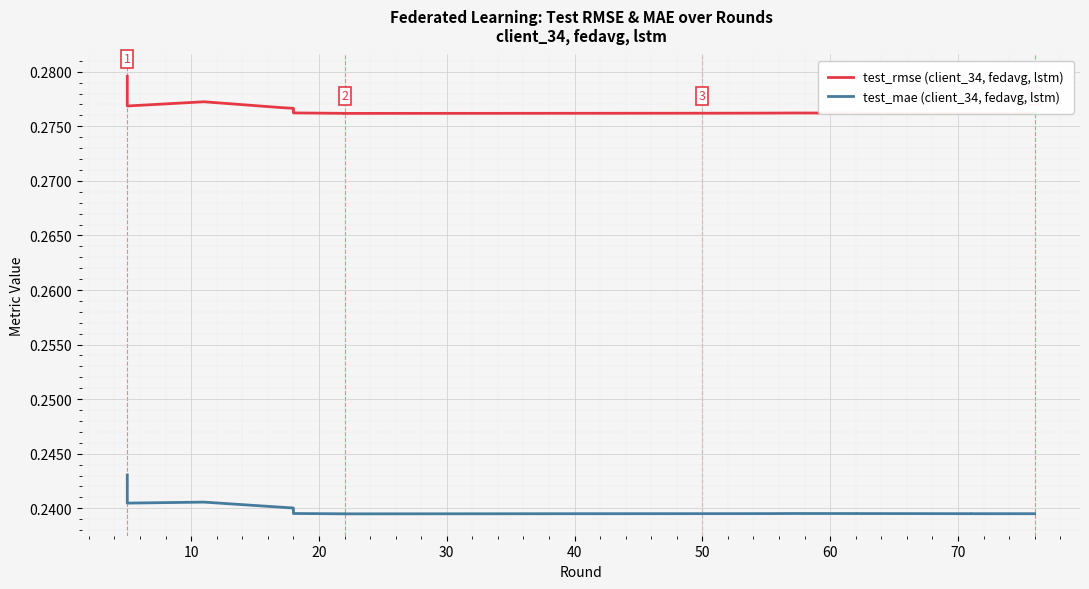

True or false: test_rmse (client_34, fedavg, lstm) and test_mae (client_34, fedavg, lstm) cross at least once.

False